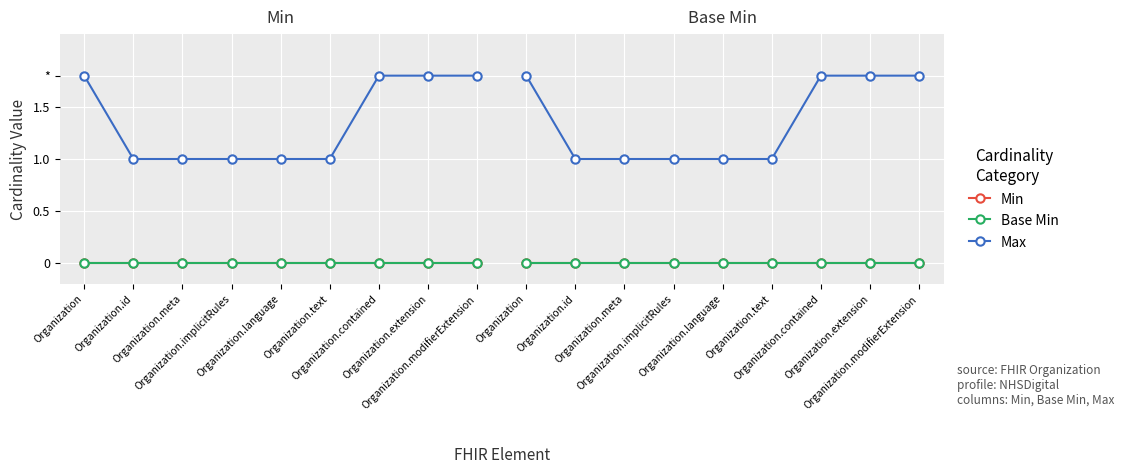

What is the sum of all Max values?

12.2